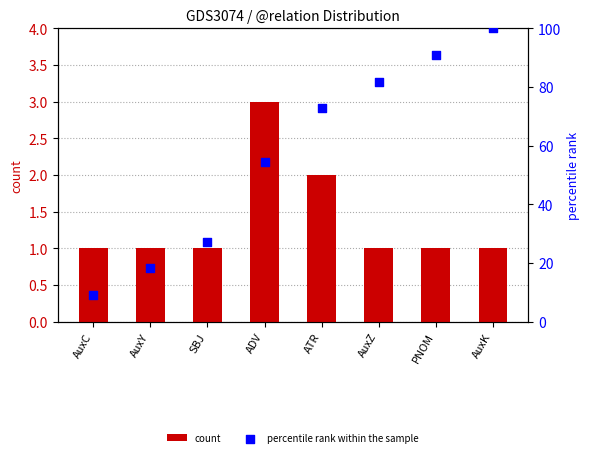

Which series contains the lowest Y value?

count